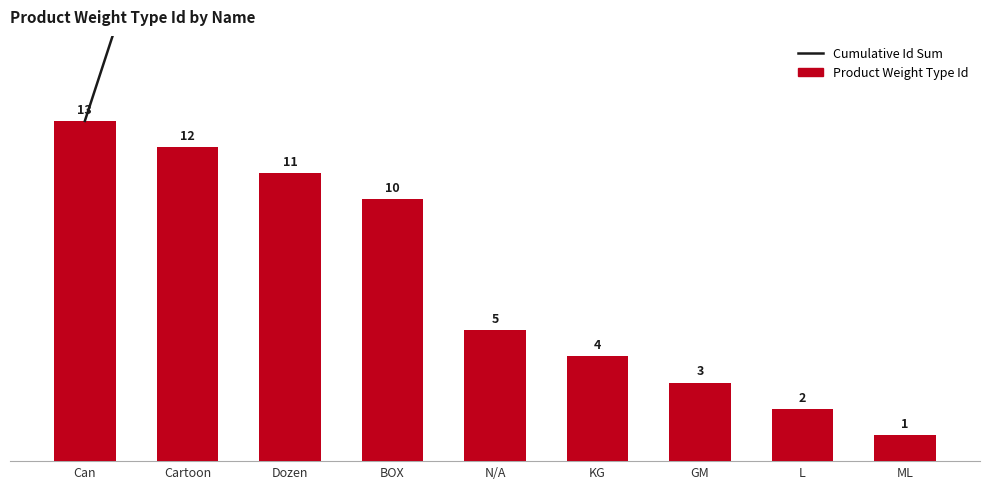

Are the bars horizontal?

No